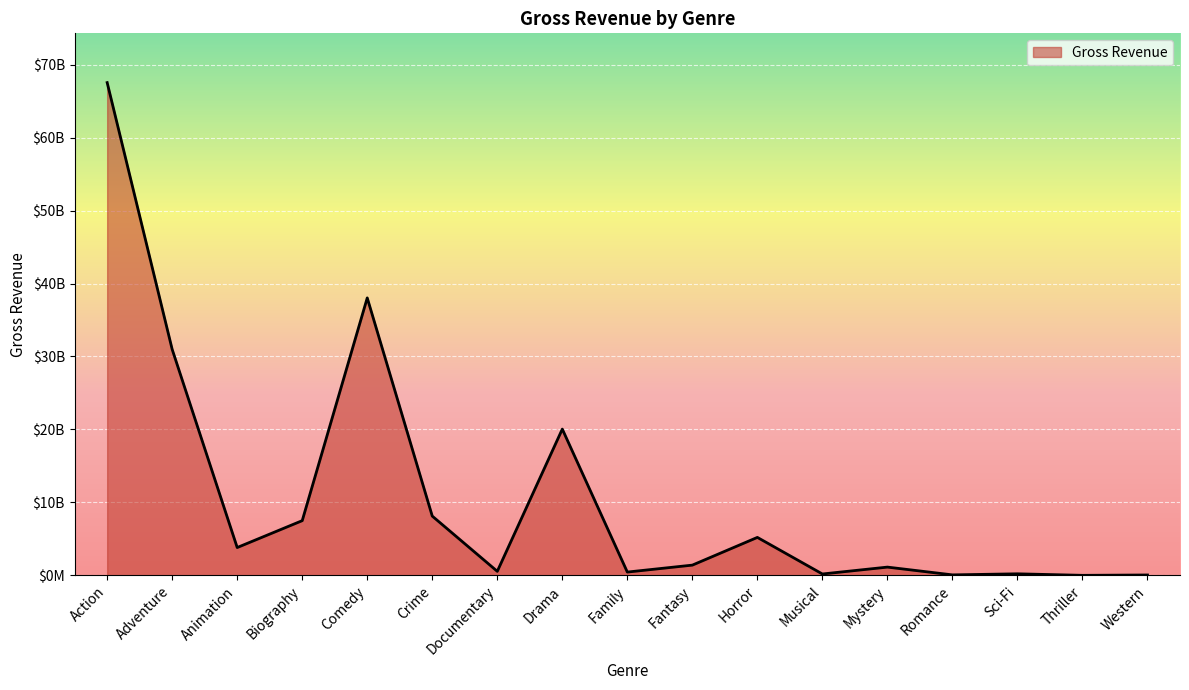

At which label does the data first exceed 1399895199?

Action